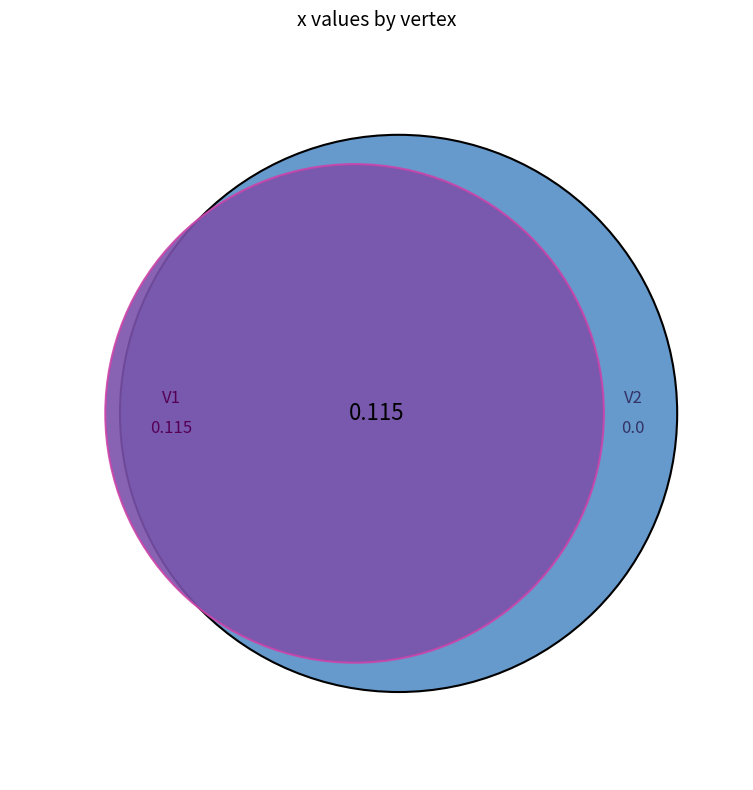

The V2 slice represents 9% of the pie. True or false?

False